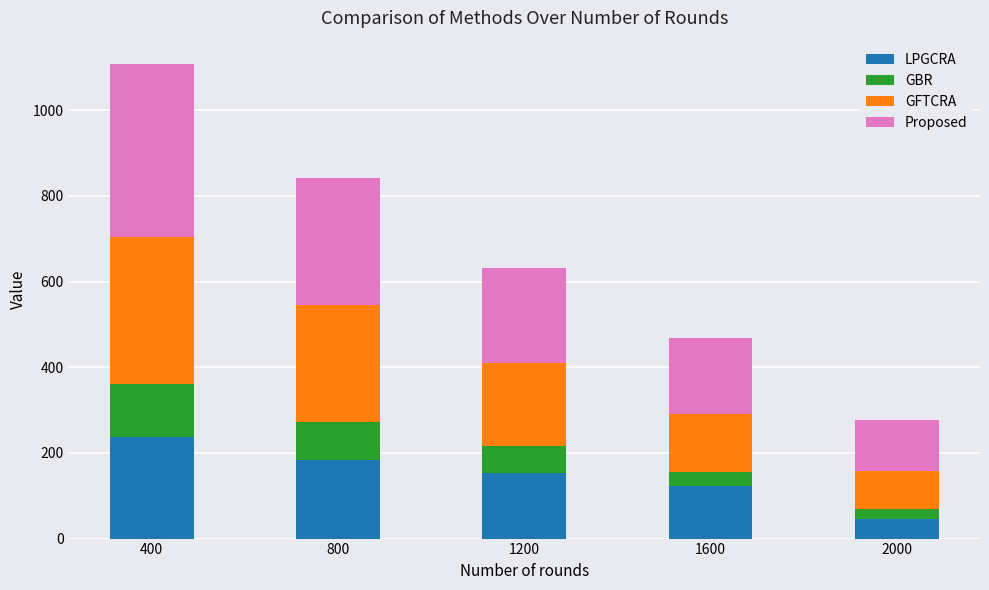

True or false: LPGCRA has a value of 122 at 1600.

True